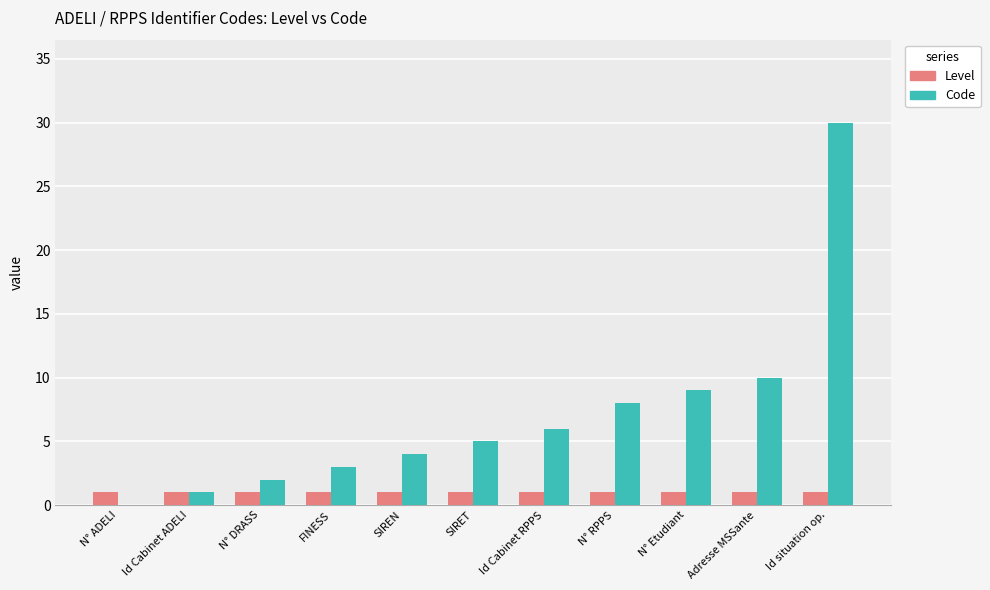

Which series has the largest total across all categories?

Code